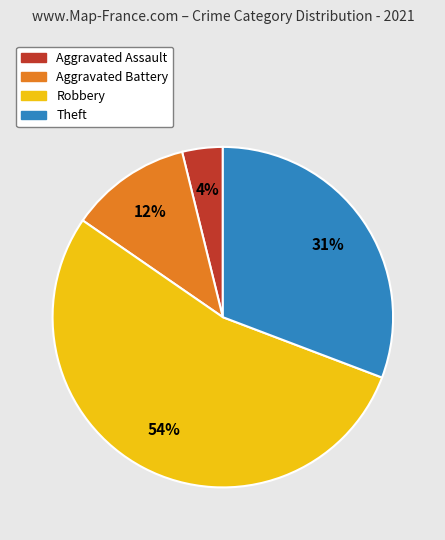

Which category has the smallest portion of the pie?

Aggravated Assault